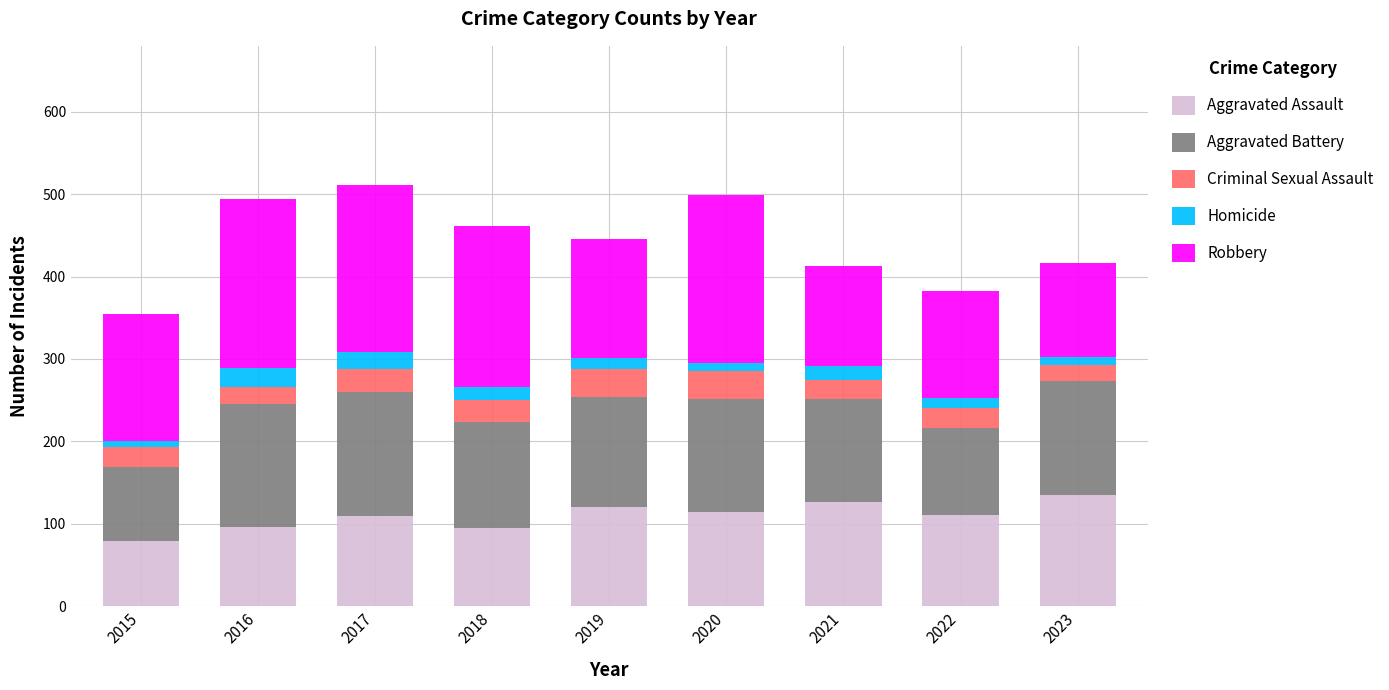

What is the lowest value of the Aggravated Assault series?

79